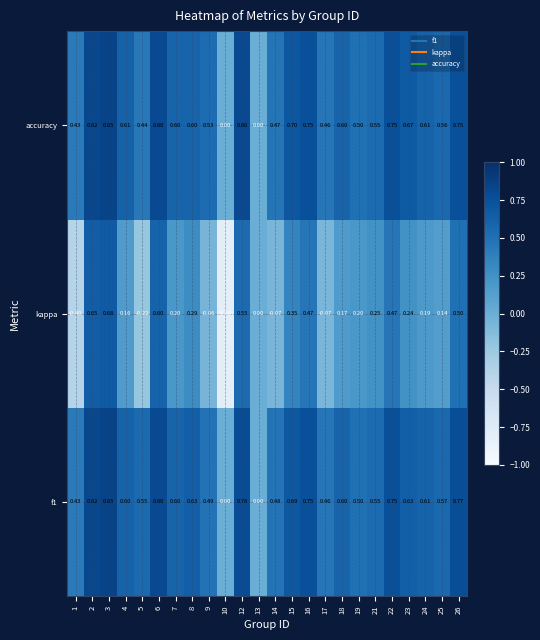

Which label corresponds to the smallest value in the chart?

10